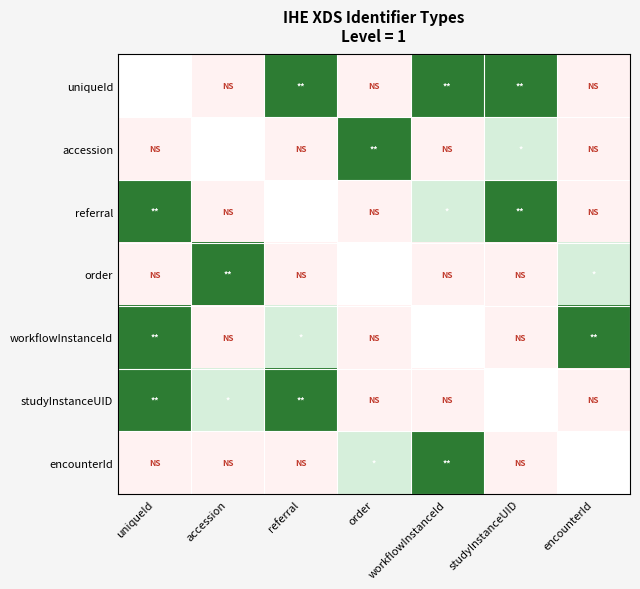

Which category has the highest value across all series?

referral